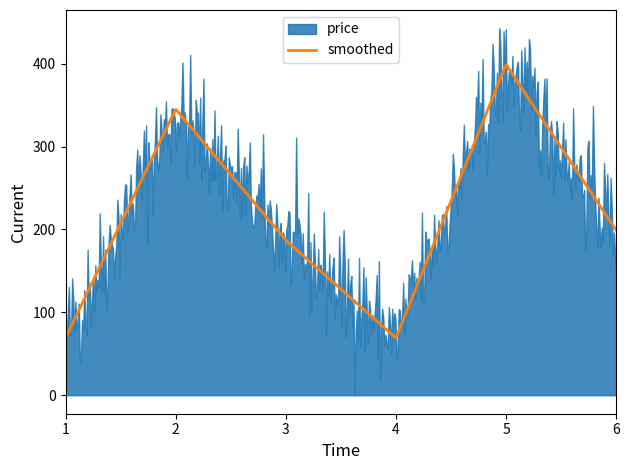

True or false: smoothed has more than 0 points higher than both neighbors.

True